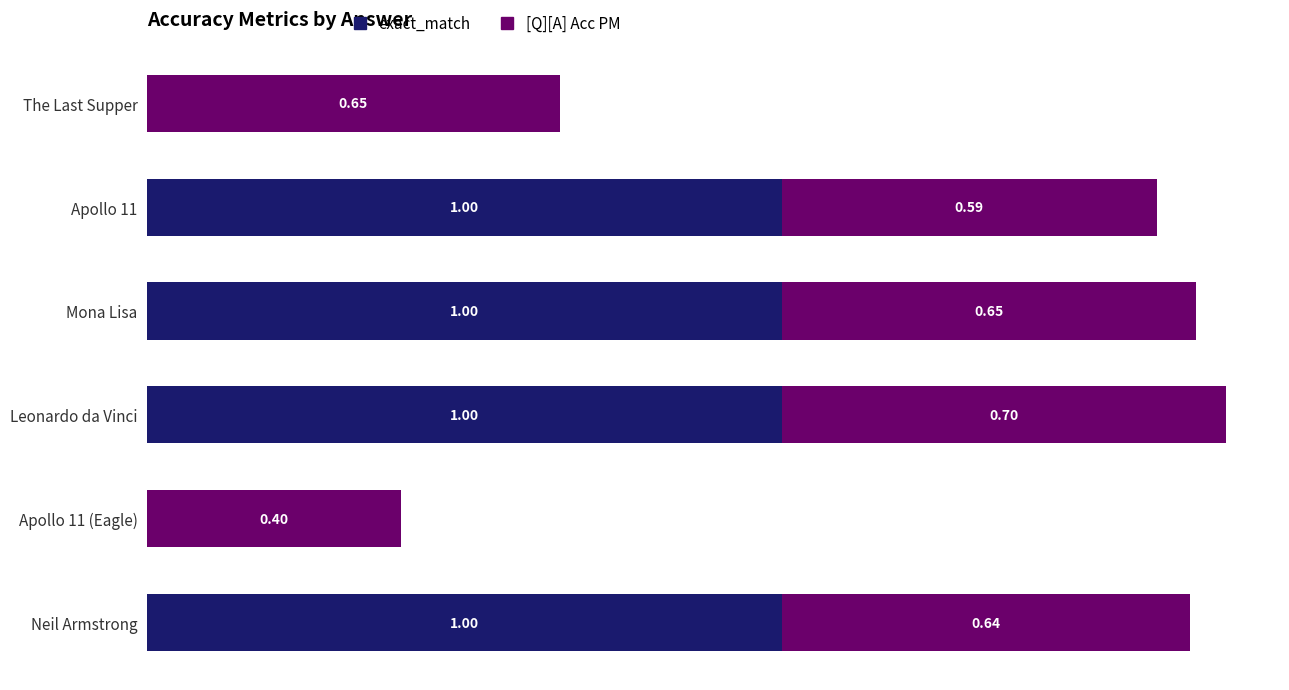

At which category is the sum across all series the highest?

Leonardo da Vinci